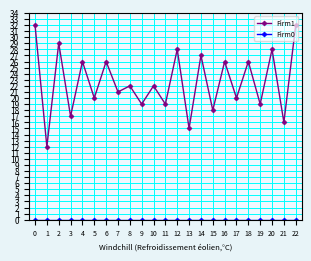

At which category does Firm1 reach its first local peak?

2